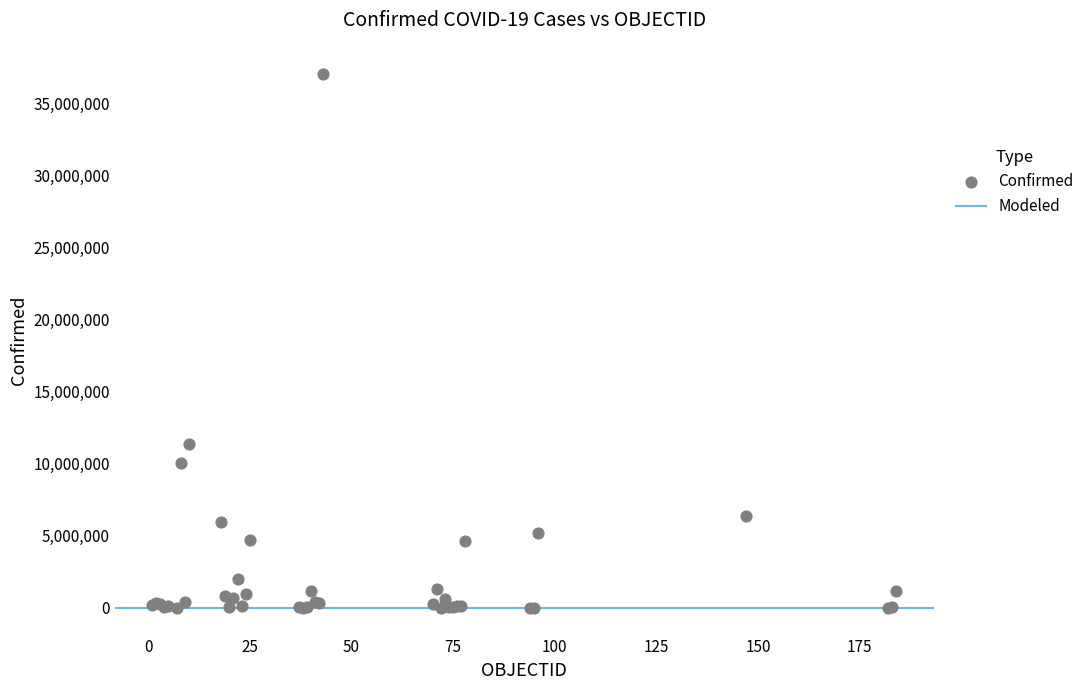

What Y value in the scatter plot is closest to 18546677?

11401996